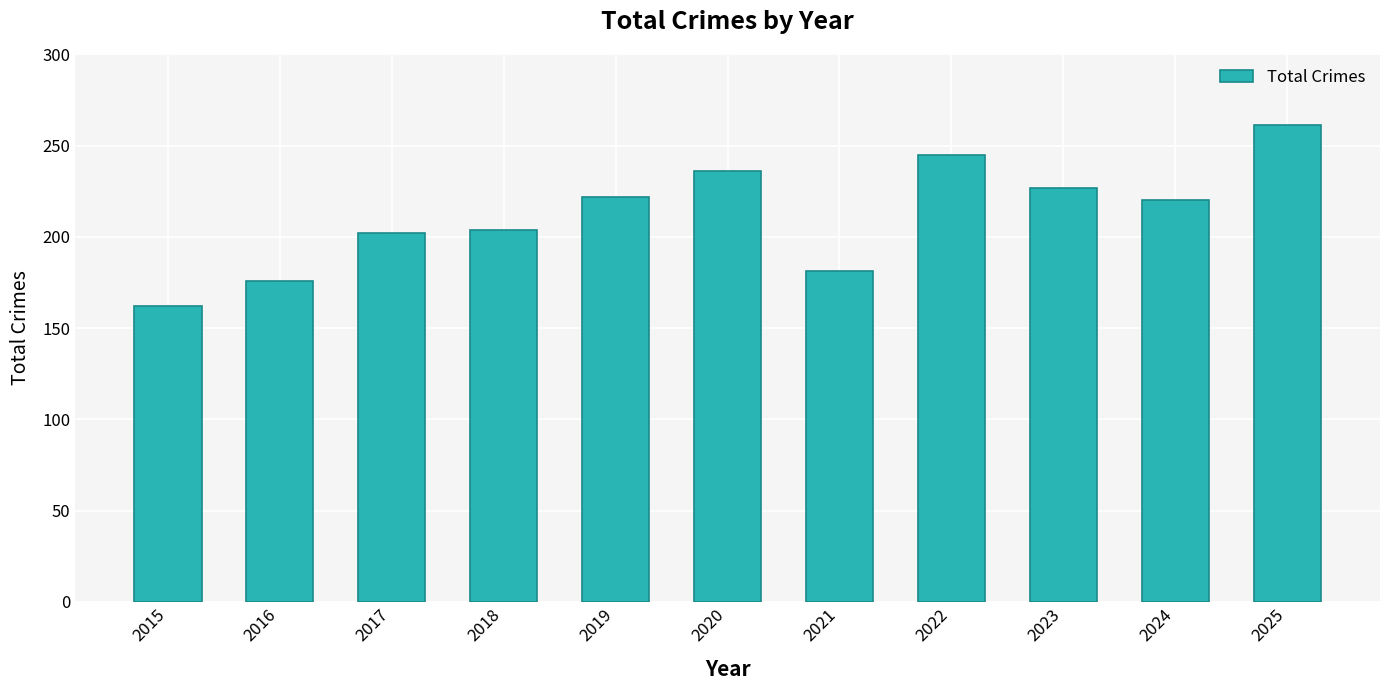

What is the minimum value shown in the chart?

162